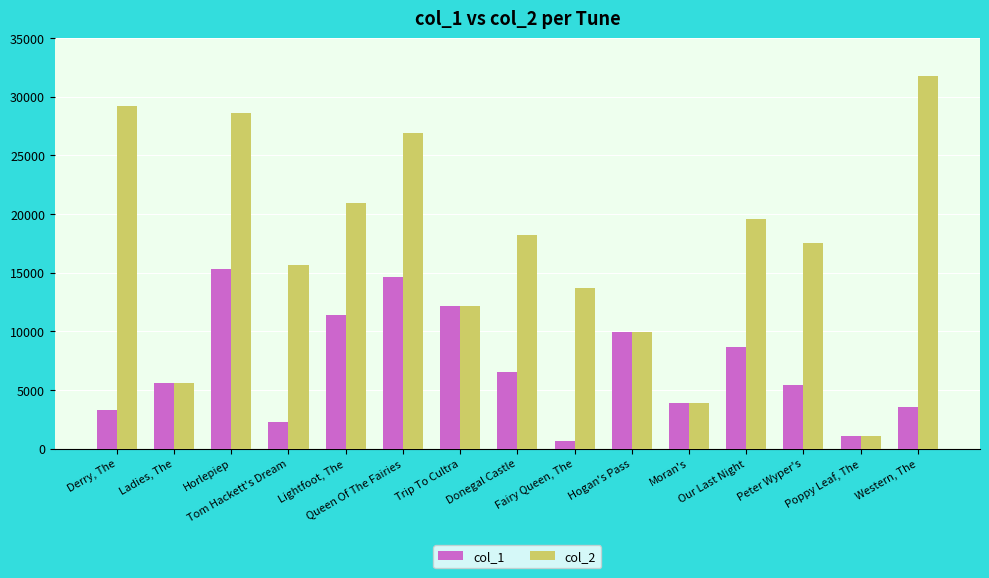

At how many categories does at least one series exceed 27368?

3